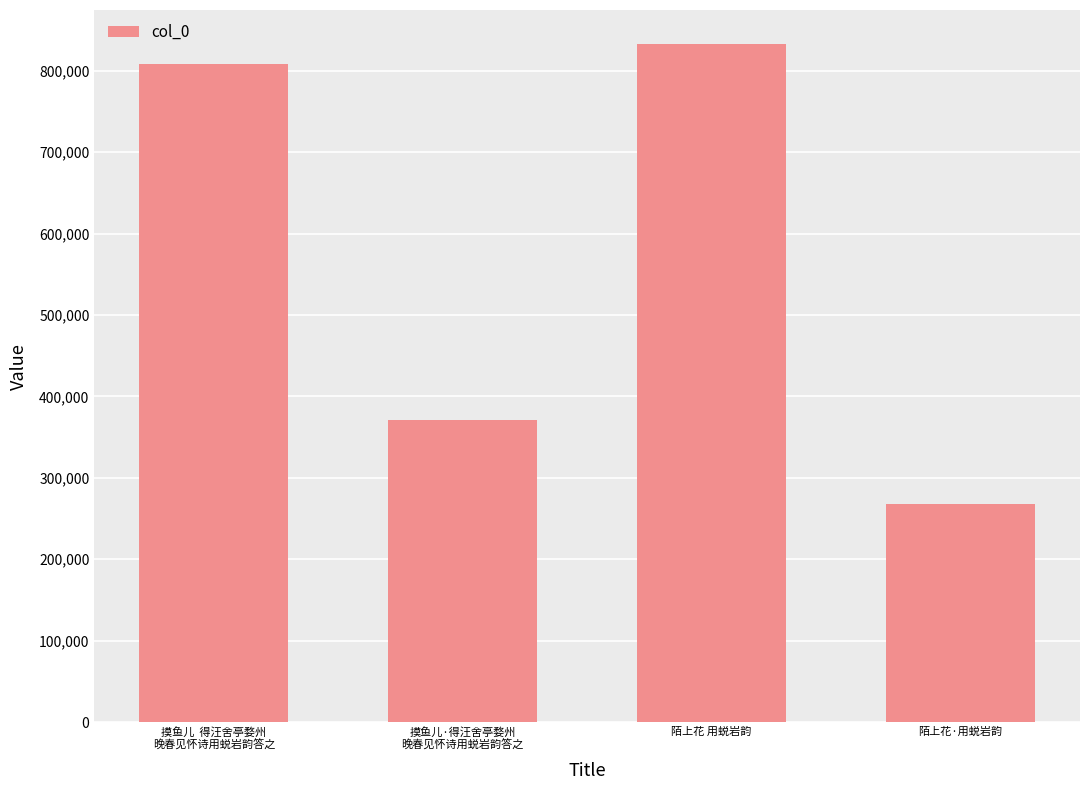

What is the maximum value shown in the chart?

832853